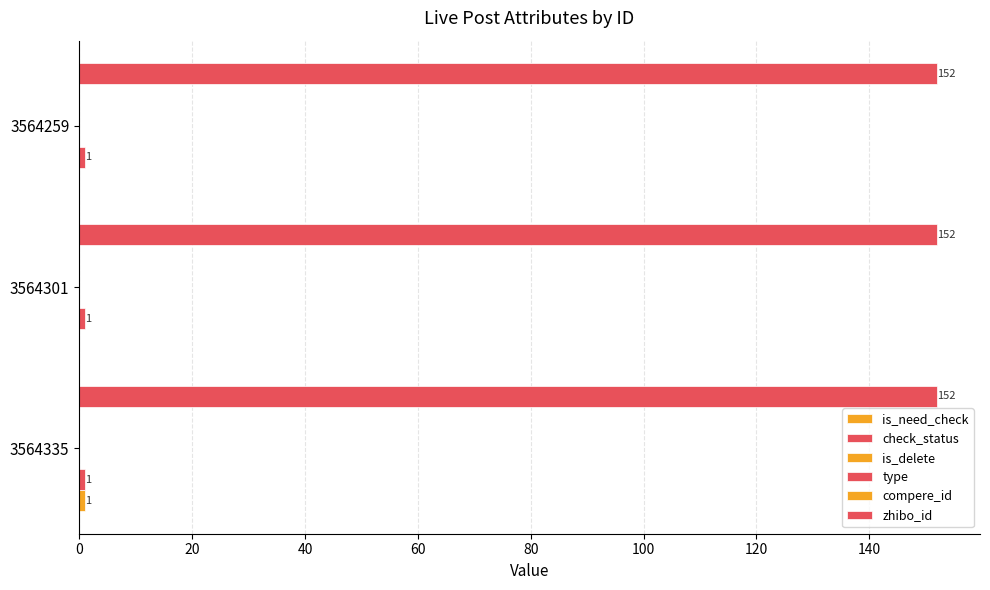

How many categories are shown in the chart?

3